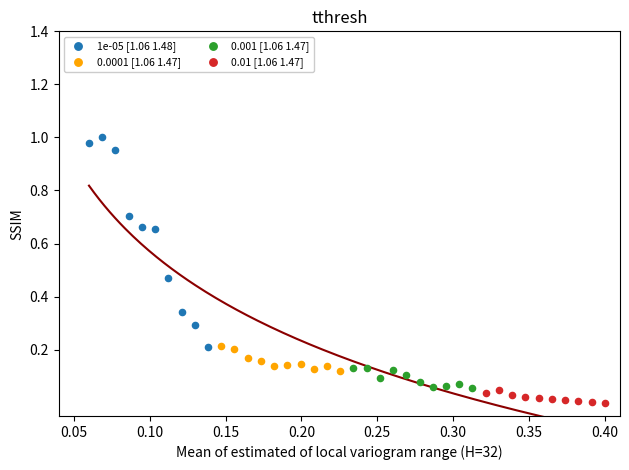

Which series has the widest spread of Y values?

1e-05 [1.06 1.48]